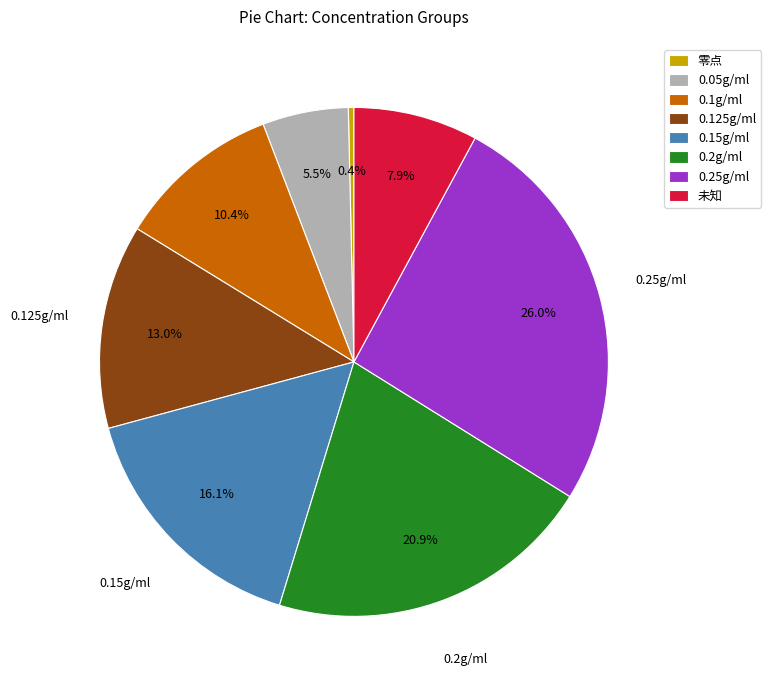

Which category has the smallest portion of the pie?

零点